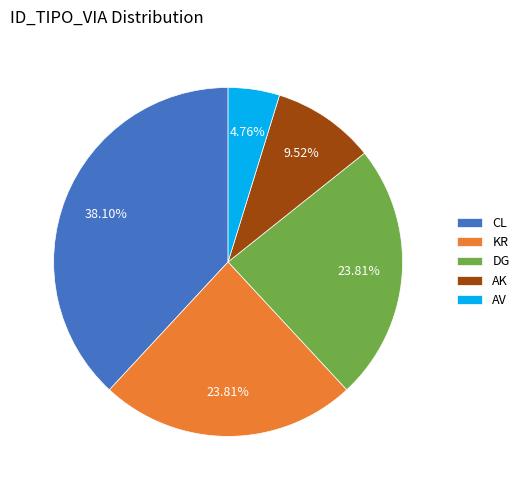

Is AV the majority of the pie?

No